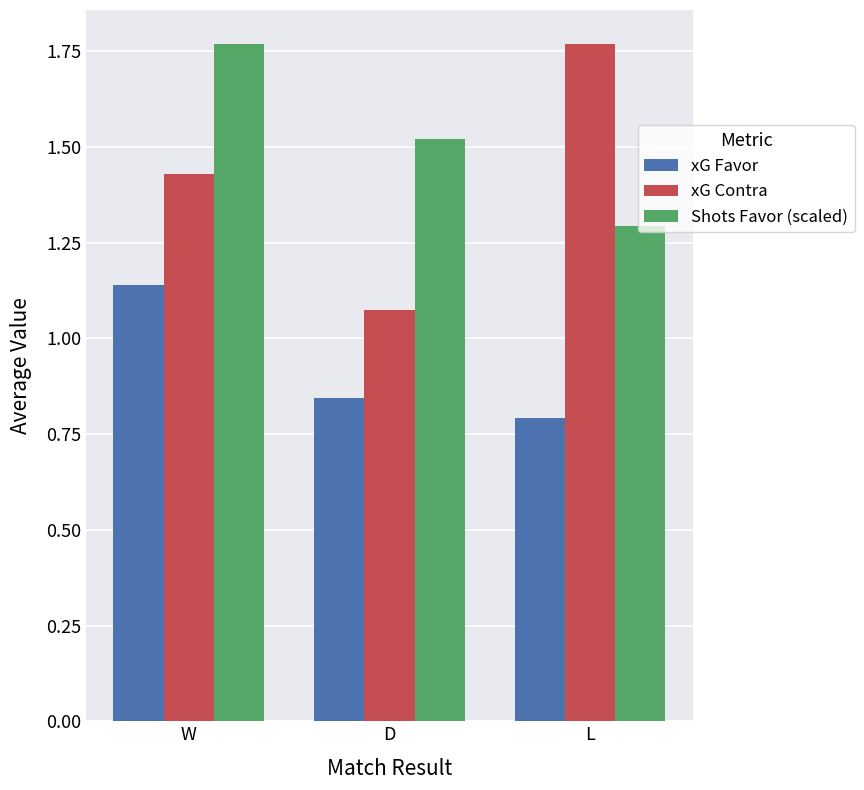

Is the value of xG Contra at W greater than the value of Shots Favor (scaled) at L?

Yes